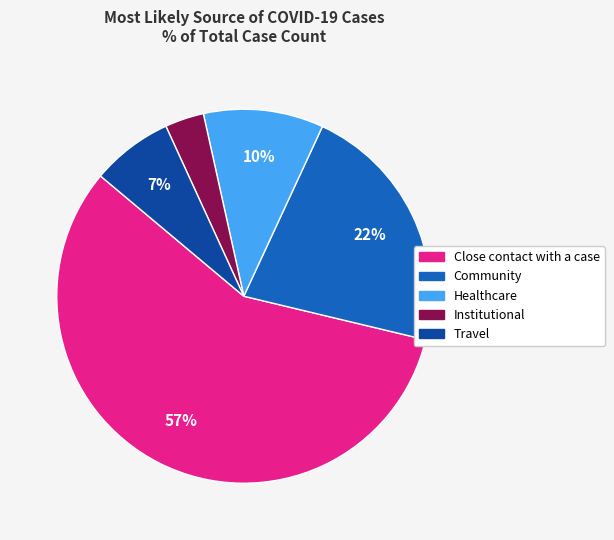

Combined, do Healthcare and Institutional account for over 50%?

No